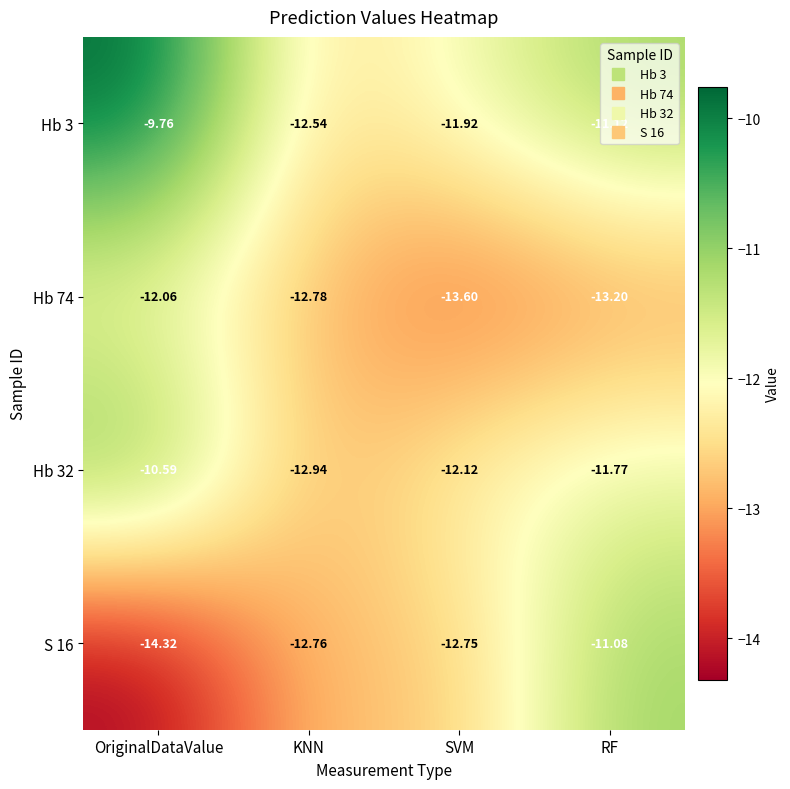

At which category is the sum across all series the highest?

OriginalDataValue